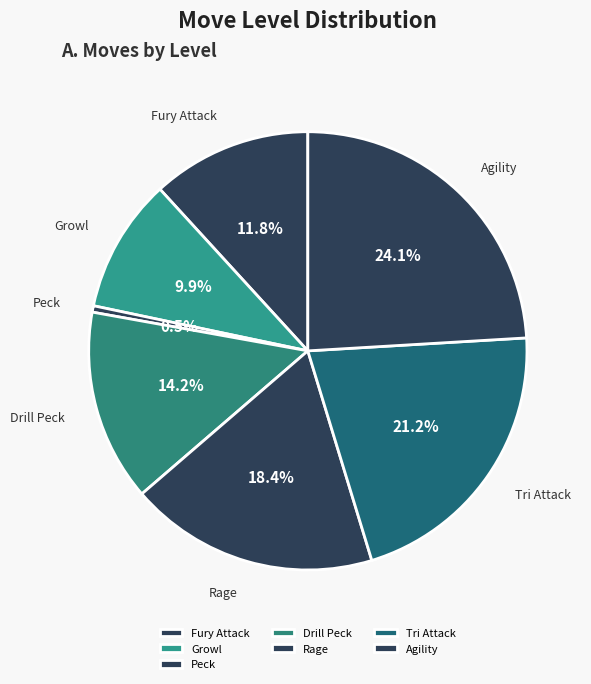

Does any single category account for the majority?

No